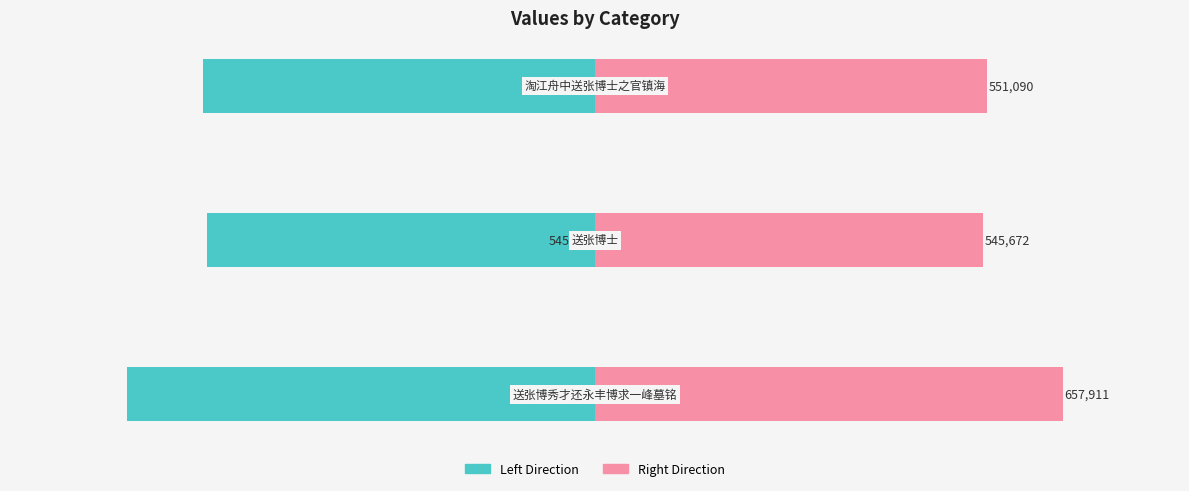

How many categories are shown in the chart?

3